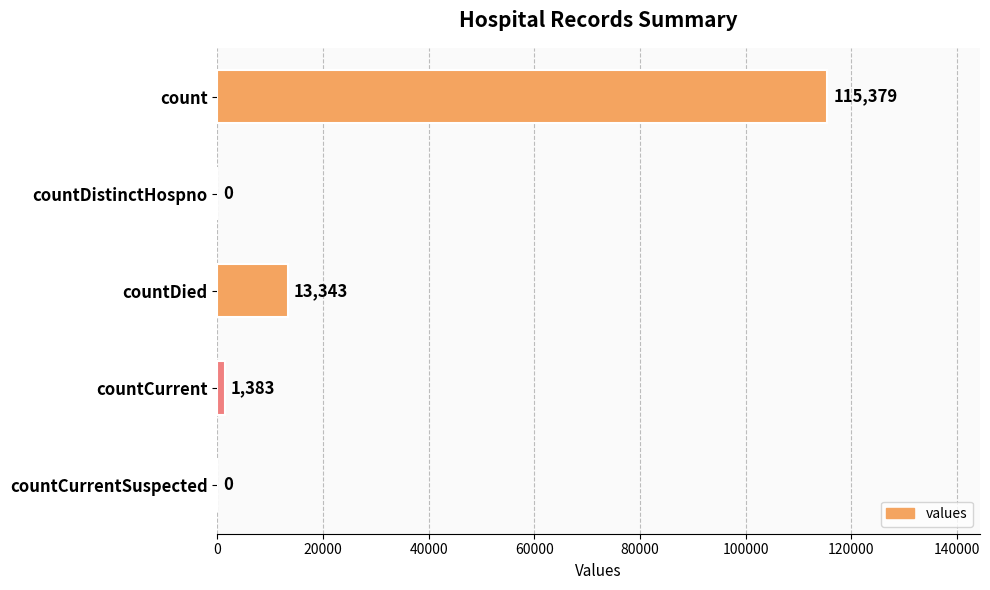

Between countDied and countCurrent, which is larger?

countDied